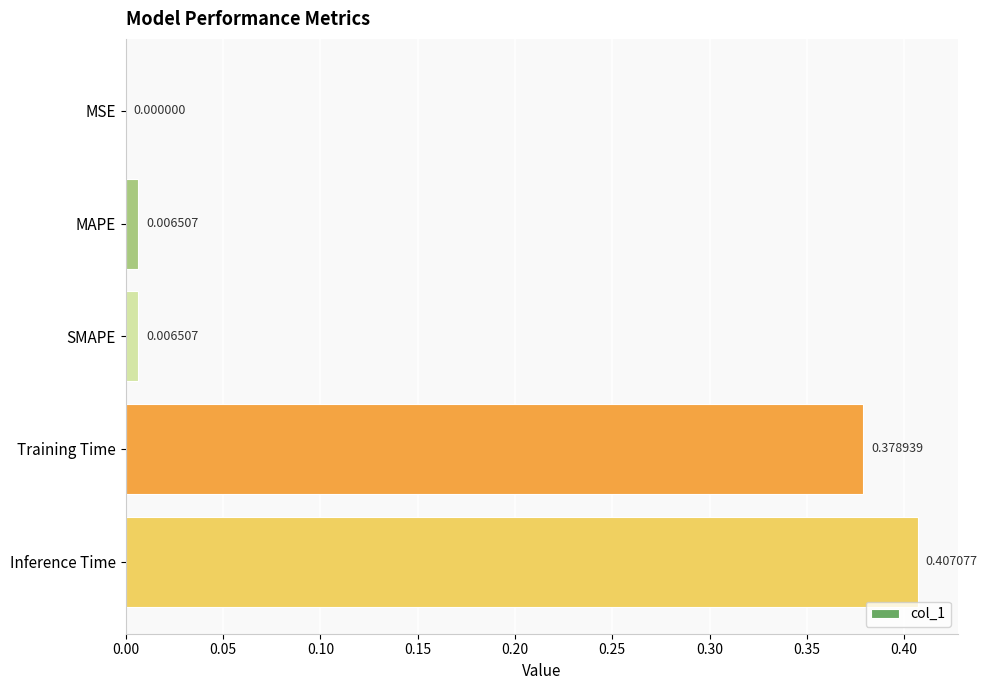

Which category has the highest value across all series?

Inference Time